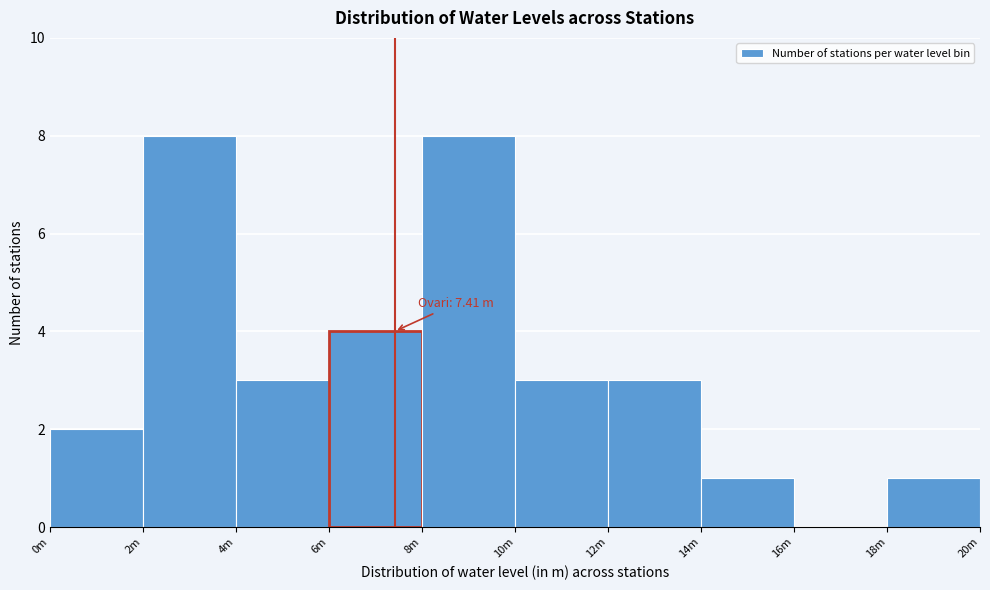

Reading left to right, what are all the values shown in this chart?

0m=2	2m=8	4m=3	6m=4	8m=8	10m=3	12m=3	14m=1	16m=0	18m=1